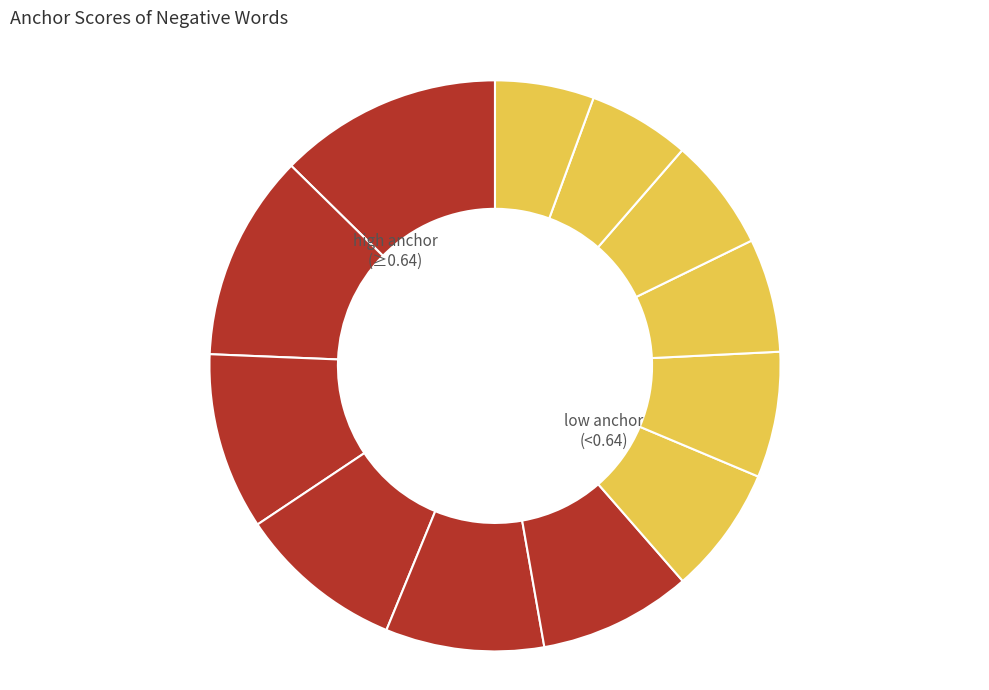

Is there any slice that represents more than half of the pie?

No